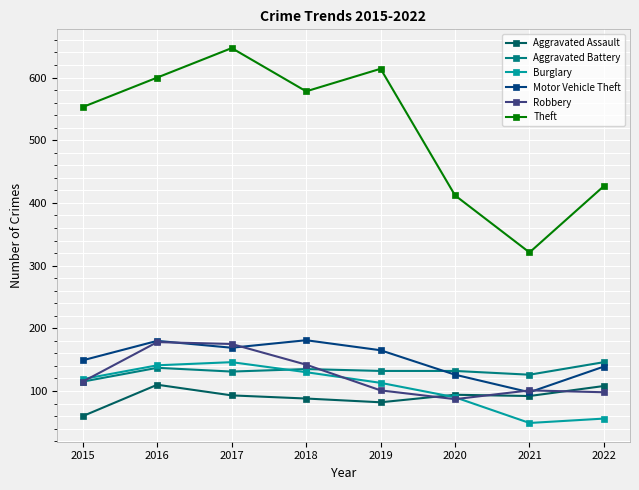

Between 2021 and 2022, which series saw the biggest shift?

Theft